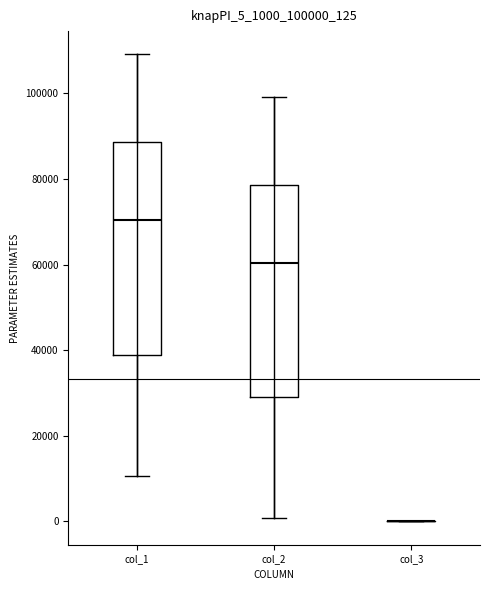

Reading left to right, read every box against the y-axis: the position of its median line, the range the box covers, and the ends of its whiskers. The values are not printed on the chart, so give them approximately, as read against the axis.

col_1: median 70000, box 38000 to 88000, whiskers 10000 to 110000
col_2: median 60000, box 28000 to 78000, whiskers 0 to 100000
col_3: box collapsed to a line at 0, whiskers 0 to 0